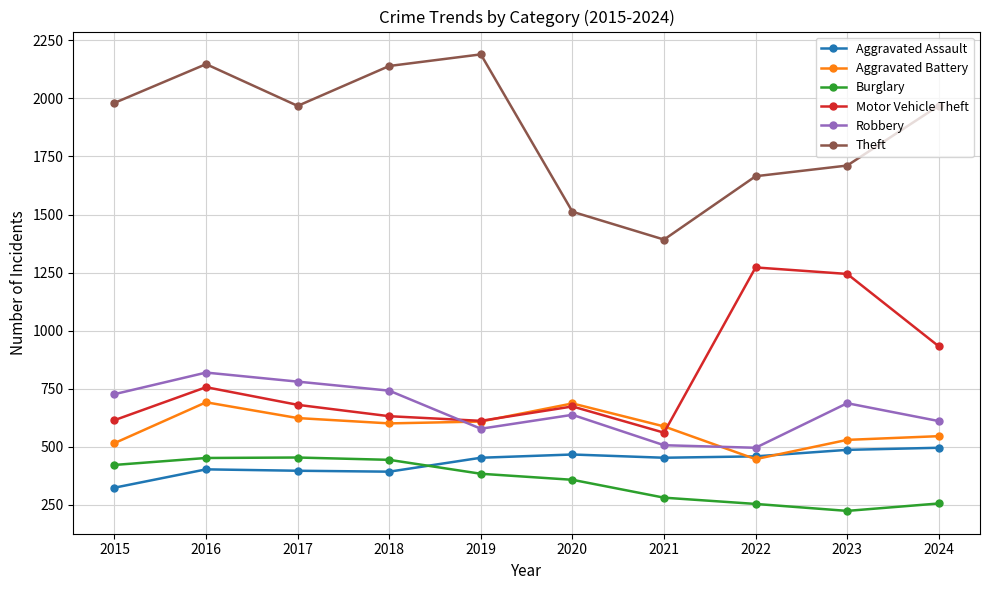

Which category has the lowest value in the Burglary series?

2023